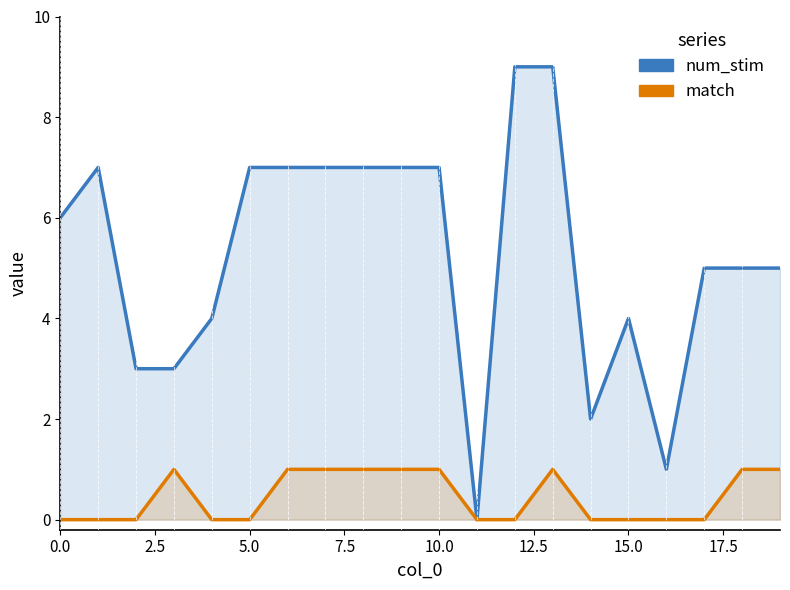

Between 5.0 and 7.5, which is larger?

5.0